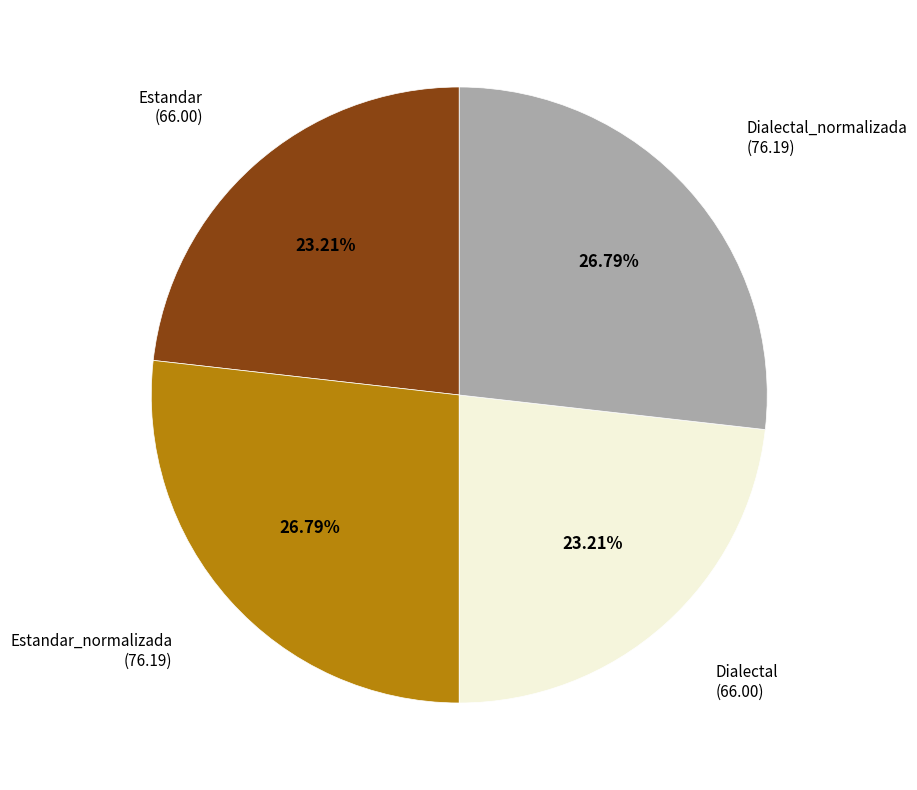

Which has a higher value, Dialectal or Dialectal_normalizada?

Dialectal_normalizada